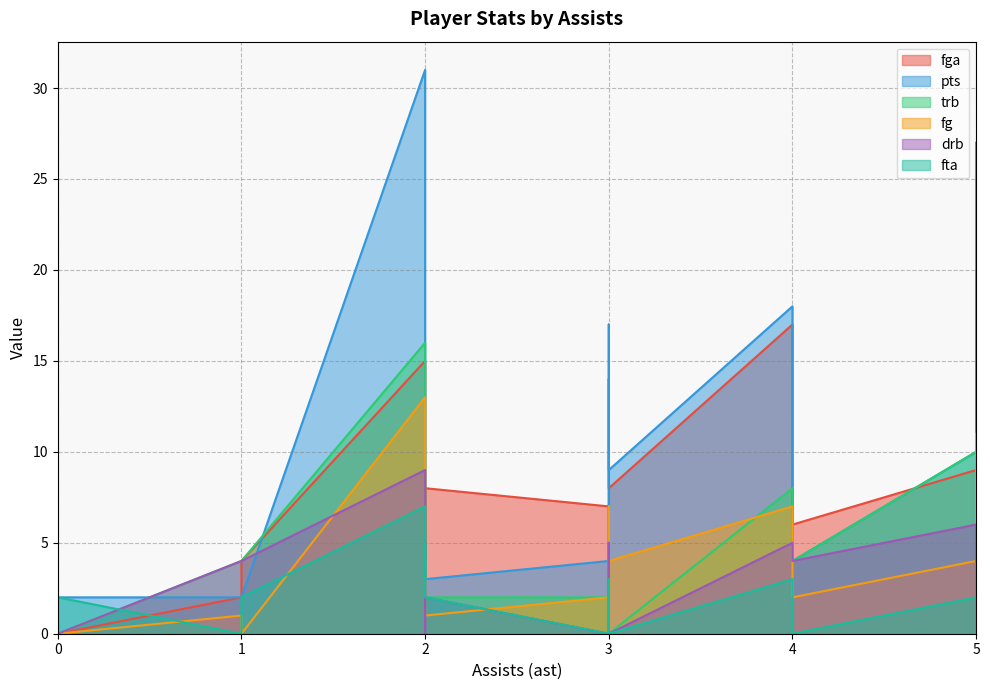

Does the chart have visible grid lines?

Yes